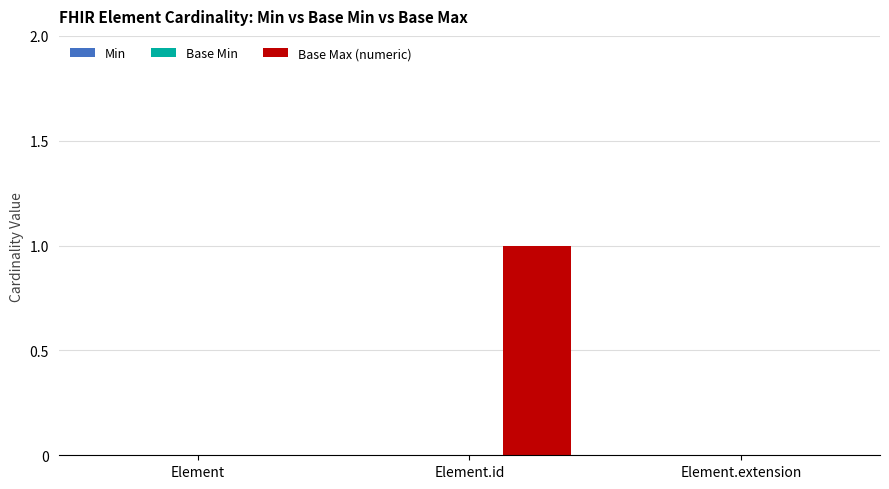

Between Element.id and Element.extension, which is larger?

Element.id